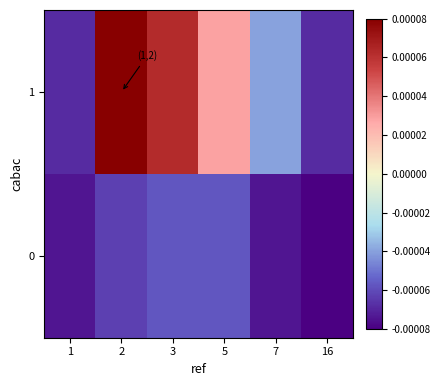

Rank the series by their maximum value, from highest to lowest.

1, 0